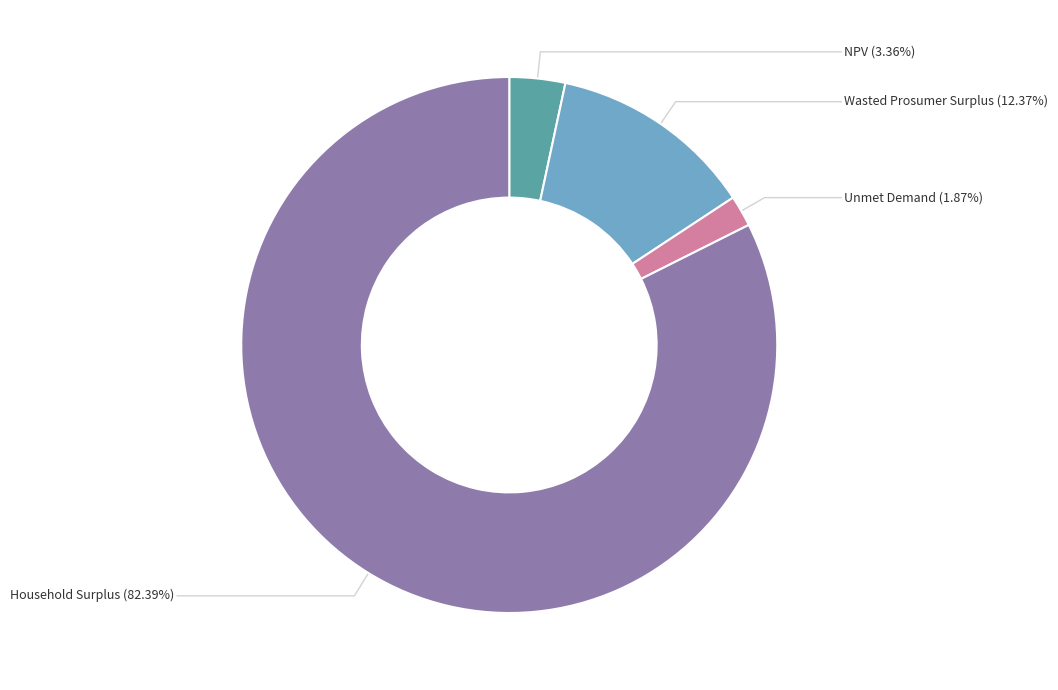

Is there any slice that represents more than half of the pie?

Yes